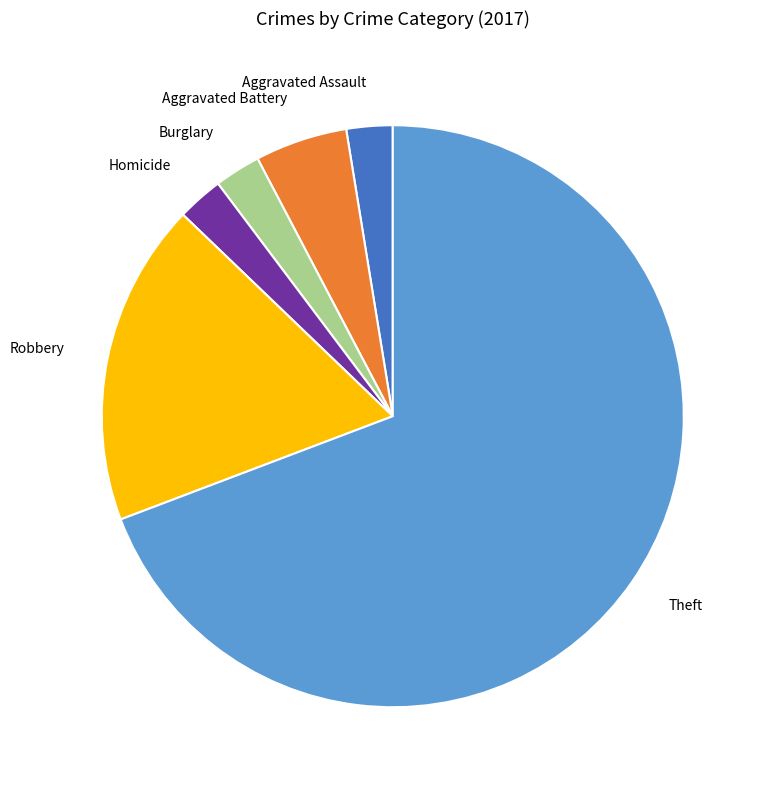

Is it true that Robbery is 4% of the pie?

False